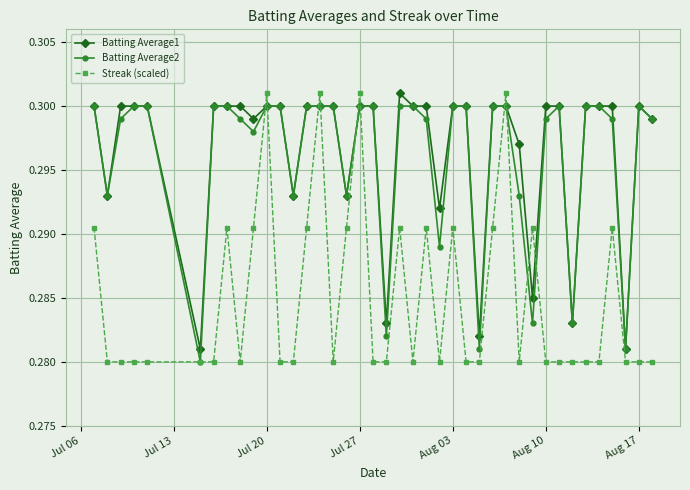

How many times do Batting Average1 and Streak (scaled) cross each other?

10